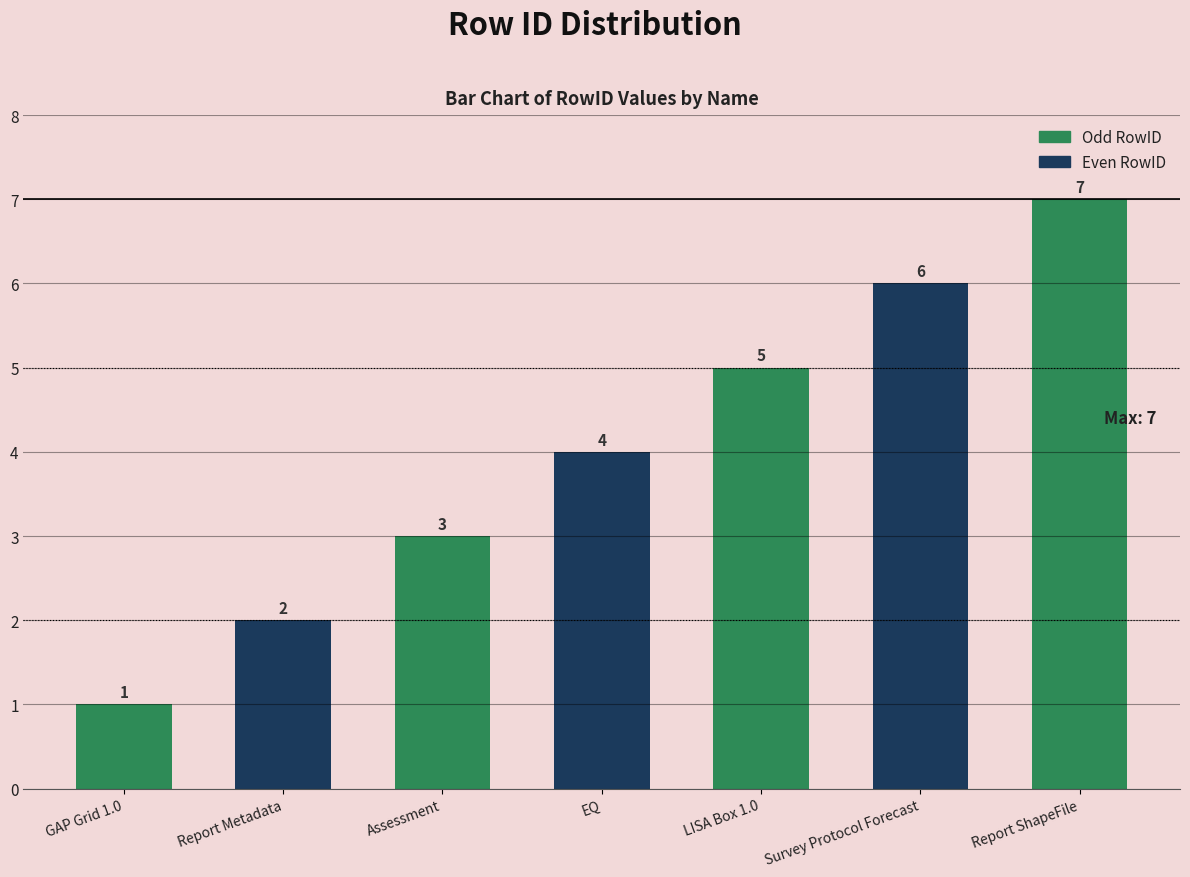

Count the values in the range 2 to 6.

5